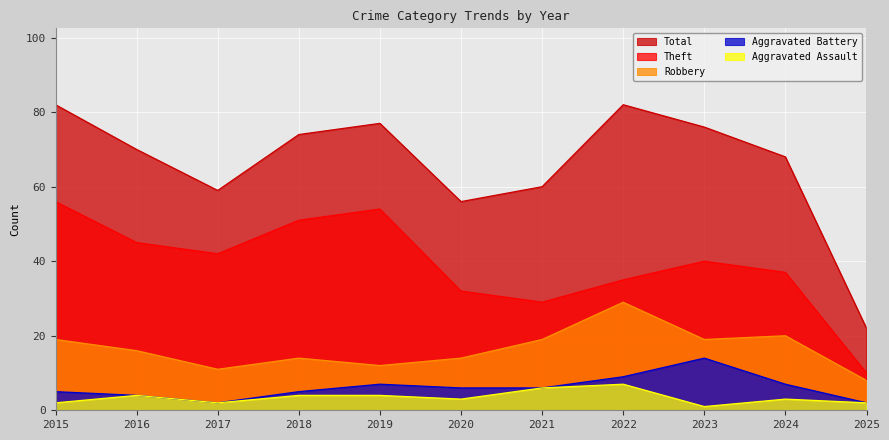

Reading right to left, list all the values displayed in this chart.

Theft: 10	37	40	35	29	32	54	51	42	45	56
Robbery: 8	20	19	29	19	14	12	14	11	16	19
Aggravated Battery: 2	7	14	9	6	6	7	5	2	4	5
Aggravated Assault: 2	3	1	7	6	3	4	4	2	4	2
Total: 22	68	76	82	60	56	77	74	59	70	82